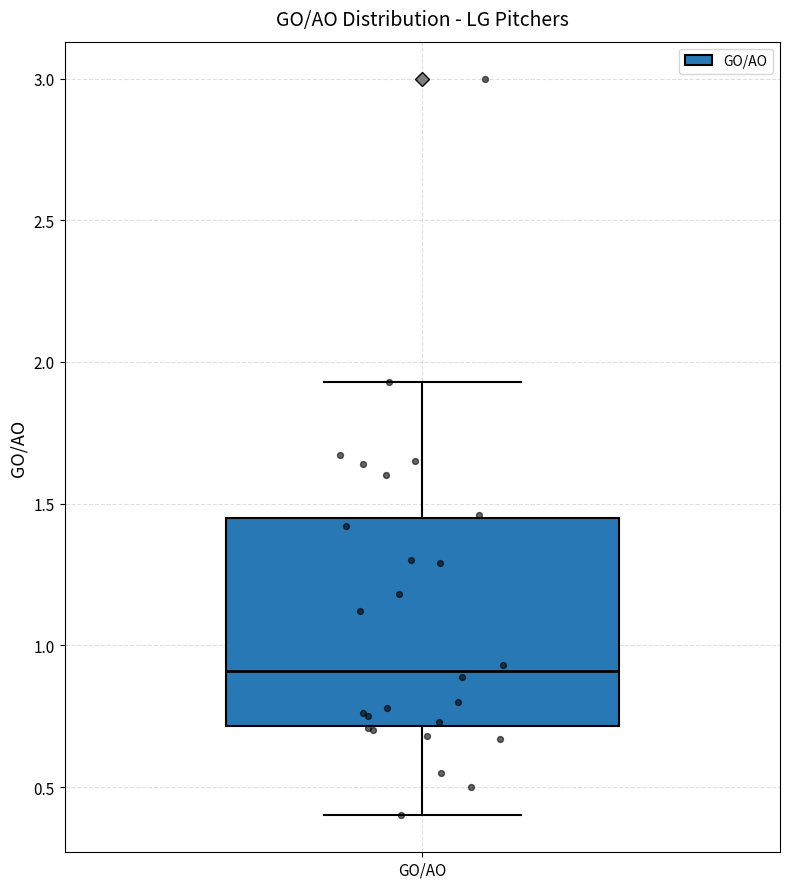

Transcribe this box plot: give where the median line is, the range the box spans, and where the two whiskers end, as read against the y-axis. The values are not printed on the chart, so give them approximately, as read against the axis.

median 0.90, box 0.70 to 1.45, whiskers 0.40 to 1.95